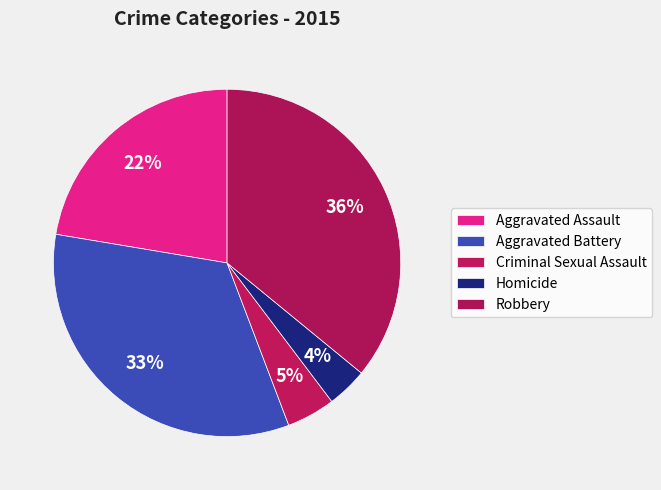

Is there any slice that represents more than half of the pie?

No